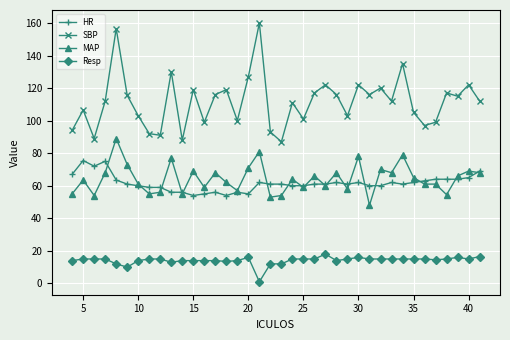

What is the maximum value for Resp?

18.0